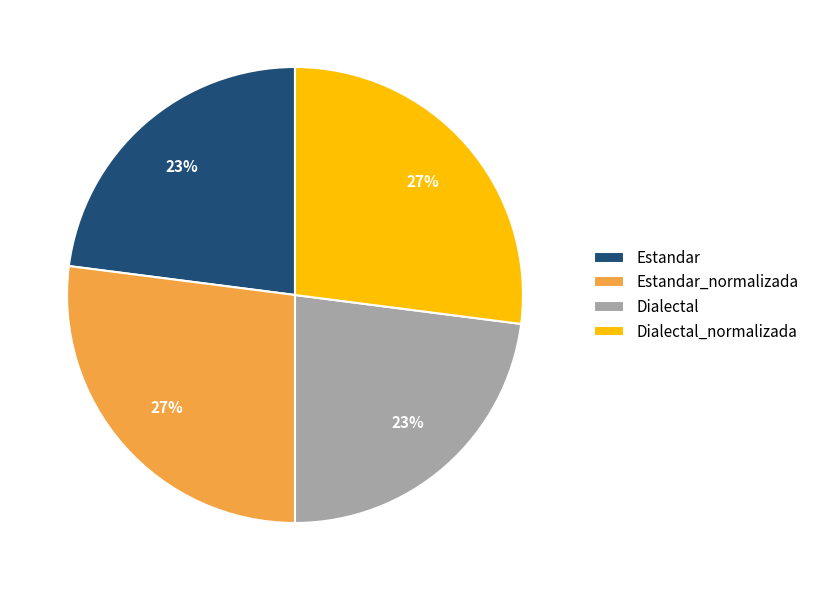

Approximately how many times larger is the value at Estandar compared to Dialectal?

1.0